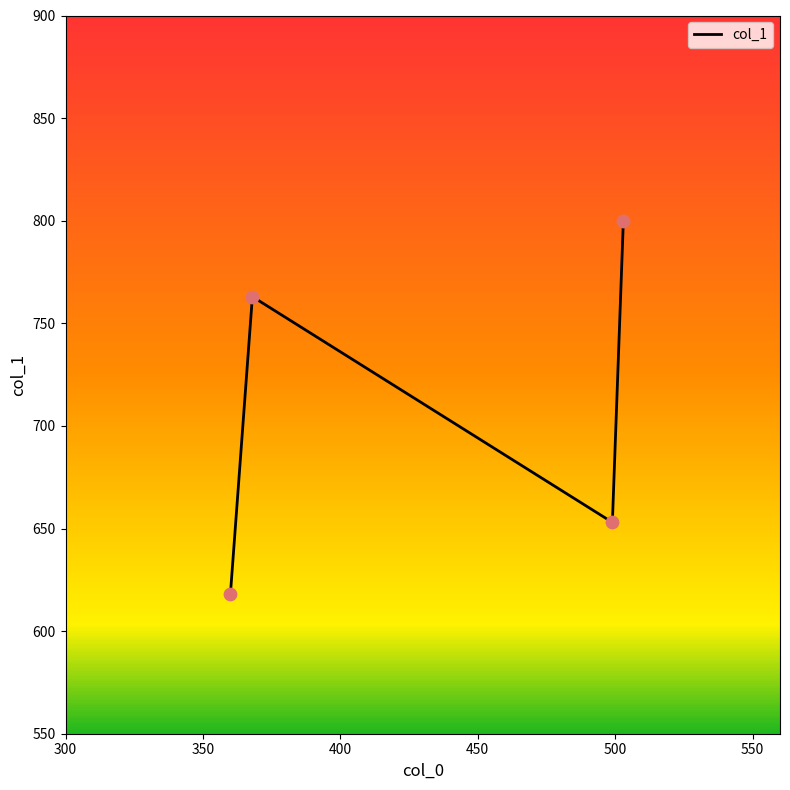

In col_1, how many points are lower than both neighbors (excluding endpoints)?

1